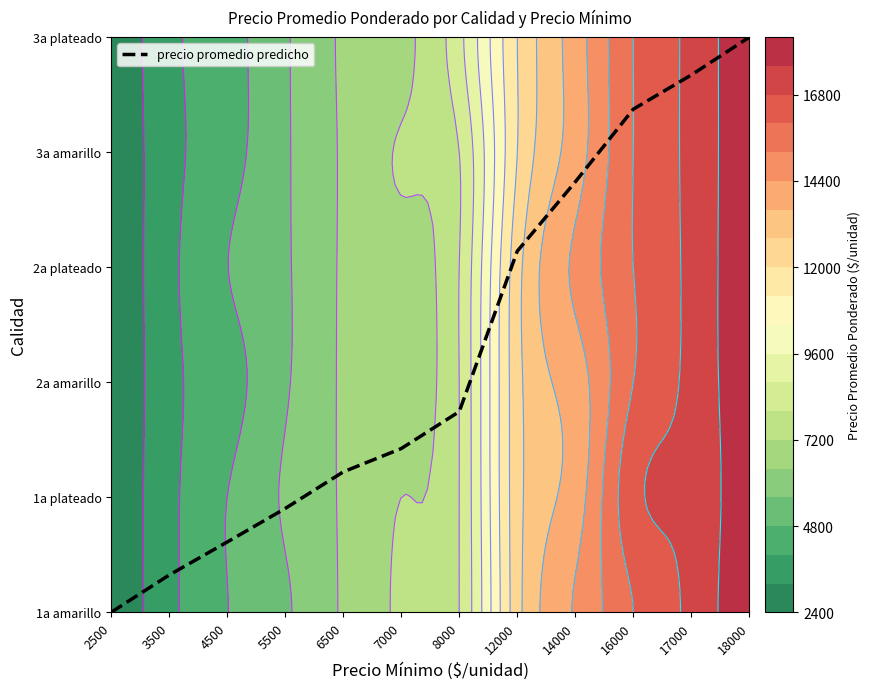

Count the number of data series in this chart.

1